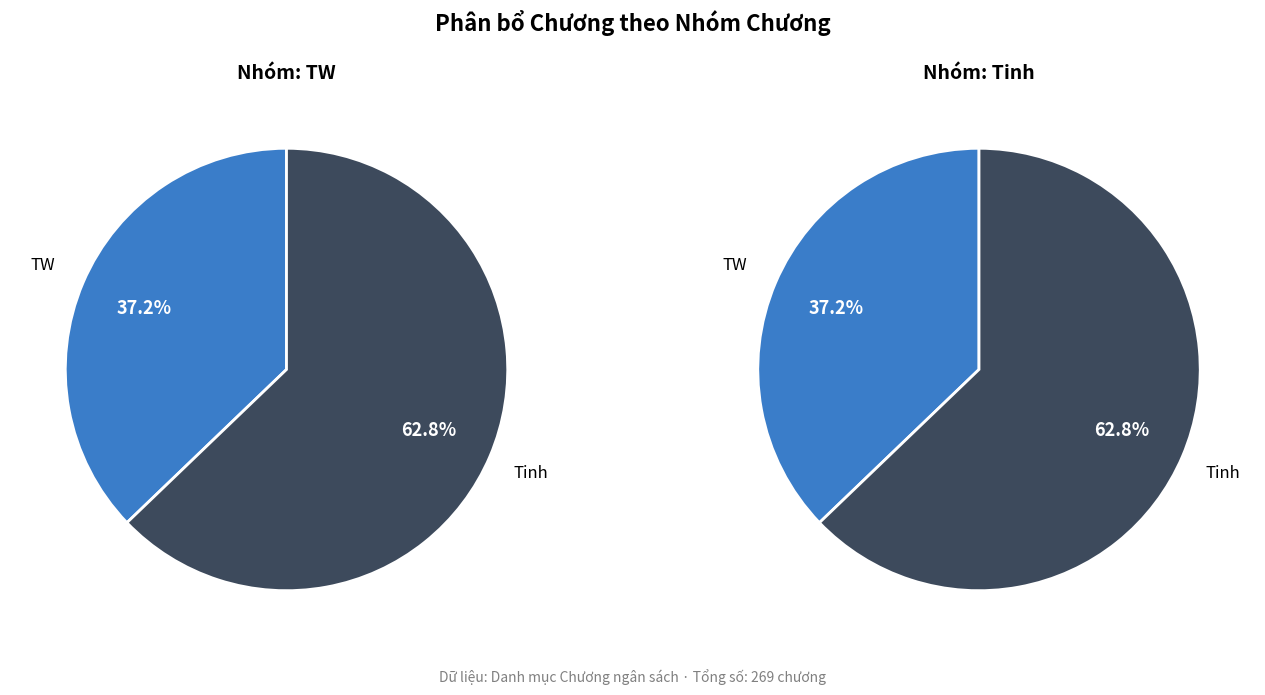

Which category accounts for the majority?

Tinh